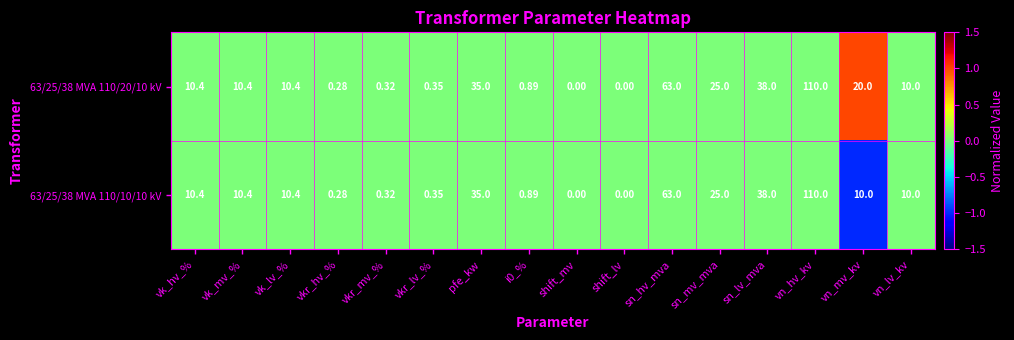

At which label is 63/25/38 MVA 110/10/10 kV closest to 55?

sn_hv_mva